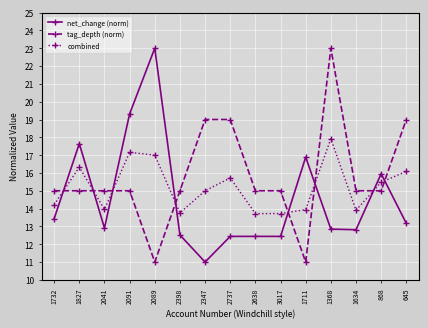

Where does the net_change (norm) series first go above 12?

1732